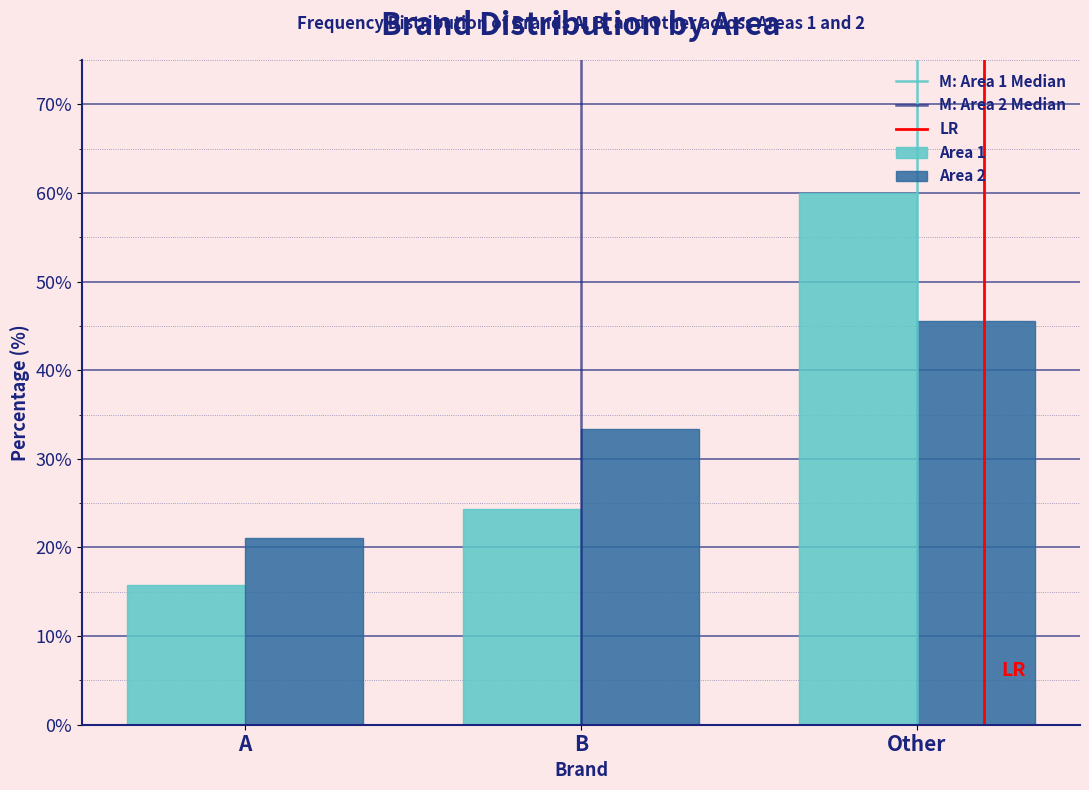

Reading left to right, list all the values displayed in this chart.

Area 1: A=15.7	B=24.3	Other=60.0
Area 2: A=21.1	B=33.3	Other=45.6